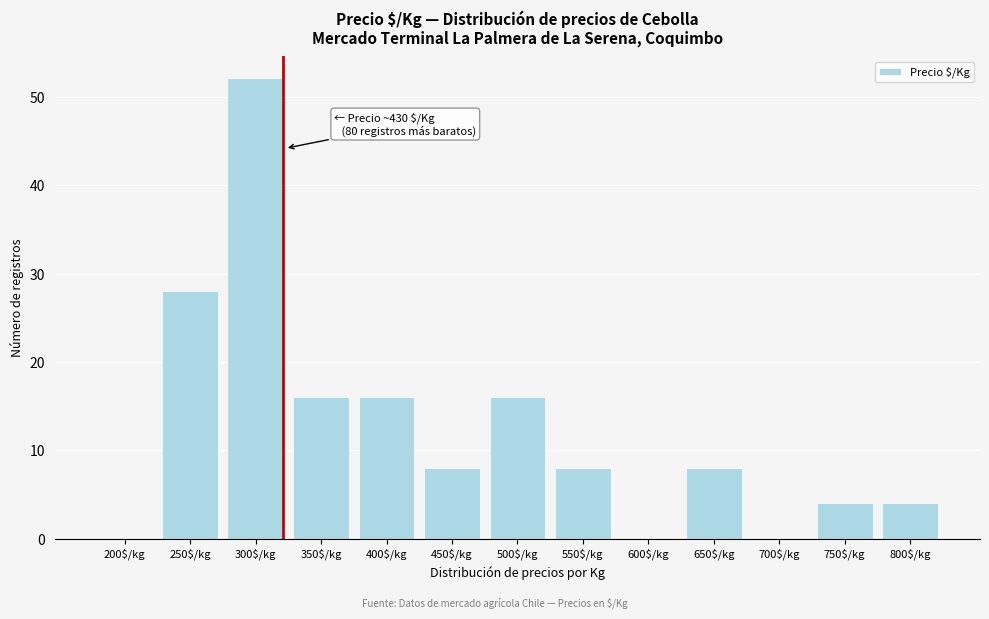

What is the maximum value shown in the chart?

52